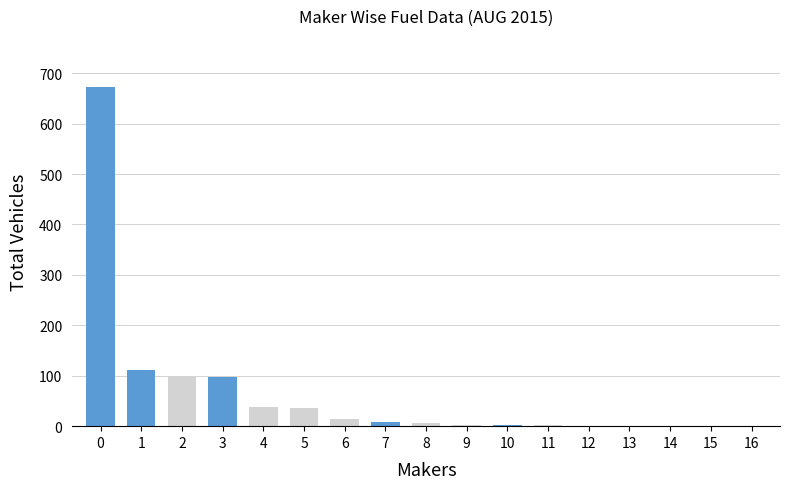

Is it true that the value at 3 is 97?

True